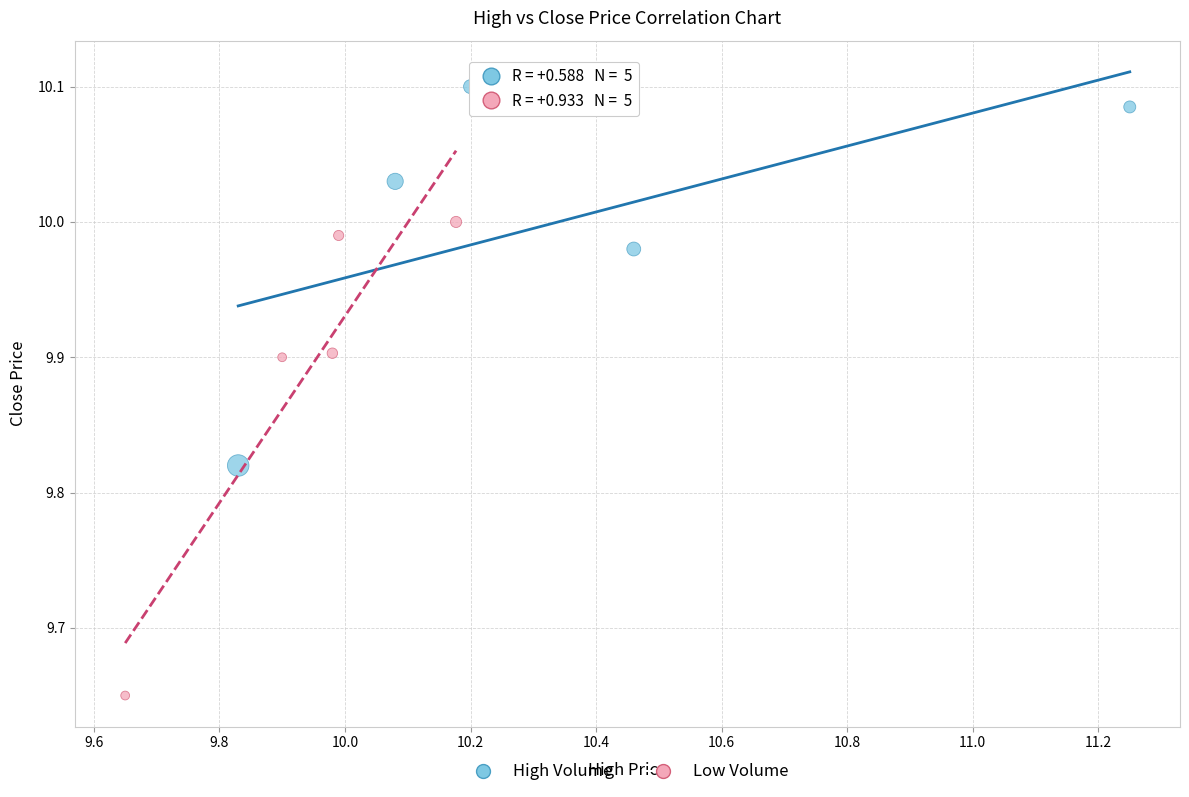

Which series has the largest Y range (max minus min)?

Low Volume